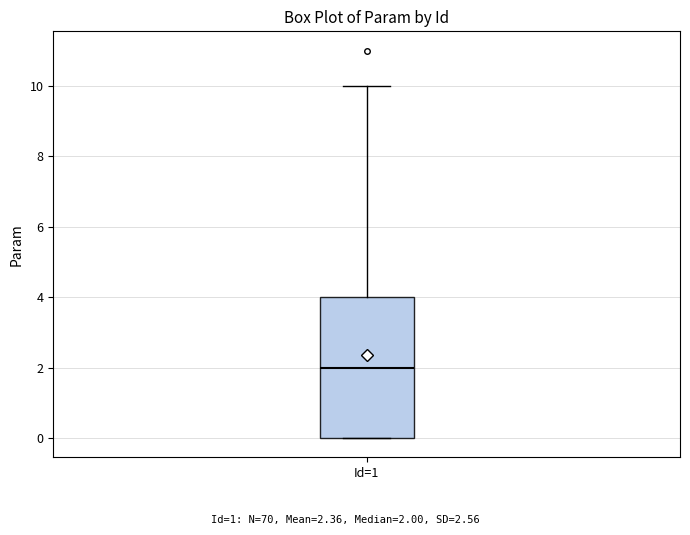

Where does the upper whisker of the box for Id=1 end on the y-axis? The values are not printed on the chart, so give them approximately, as read against the axis.

10